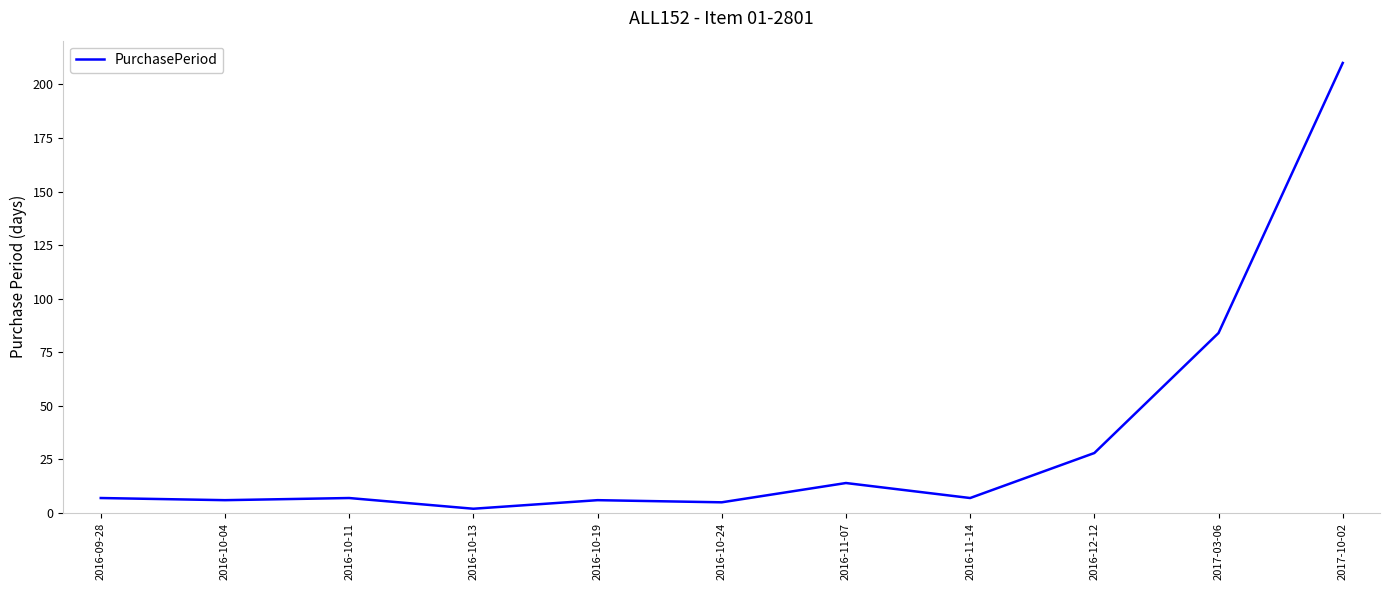

What is the average value?

34